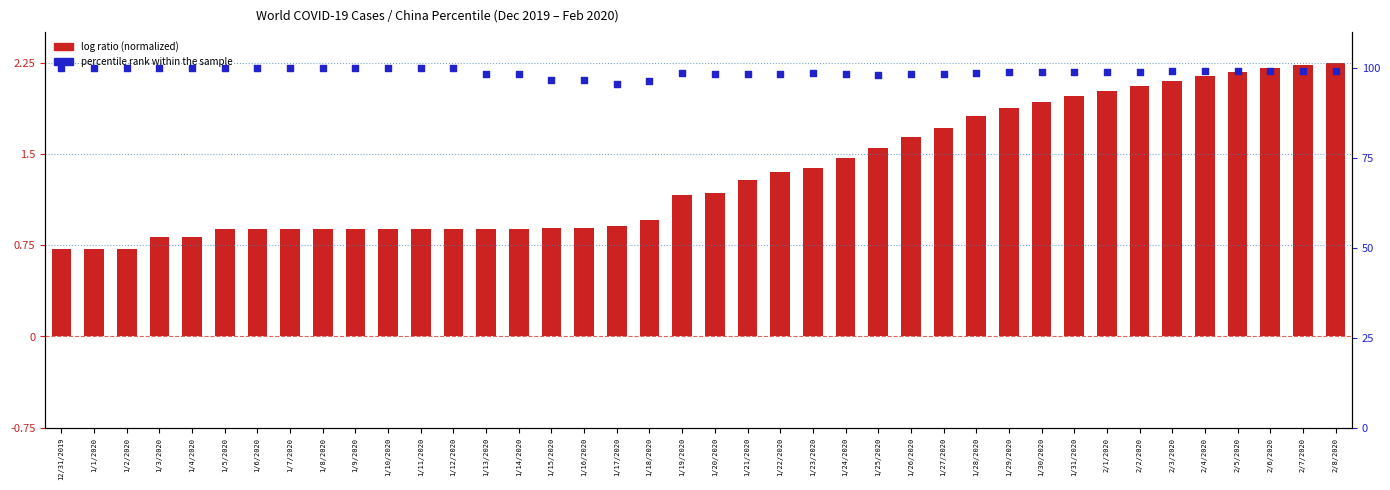

Which series contains the highest Y value?

percentile rank within the sample